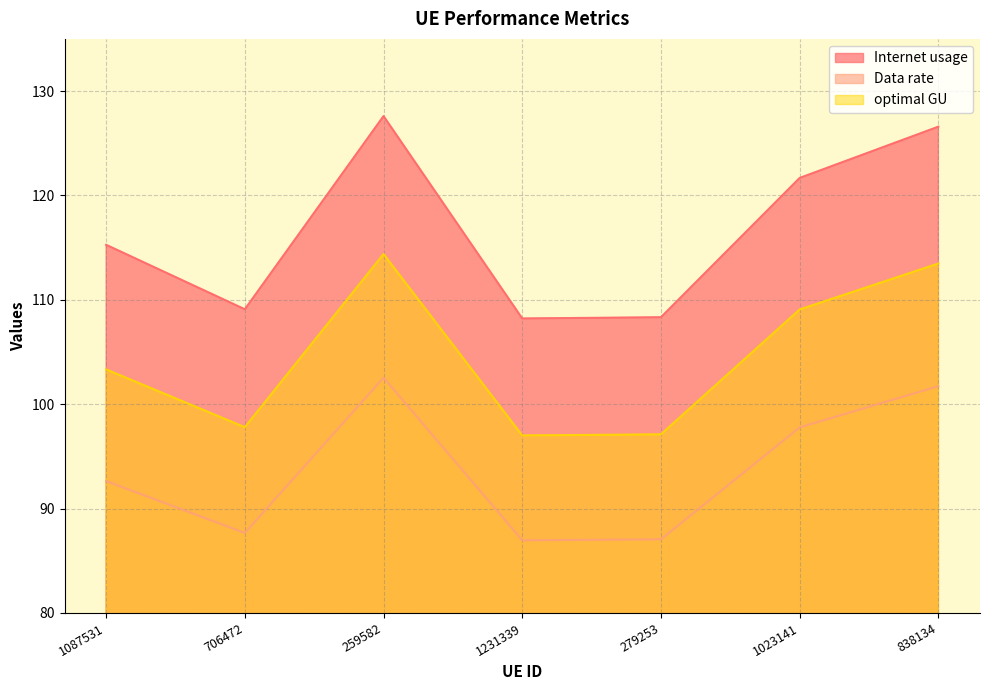

List the series in order of their overall mean, highest first.

Internet usage, optimal GU, Data rate